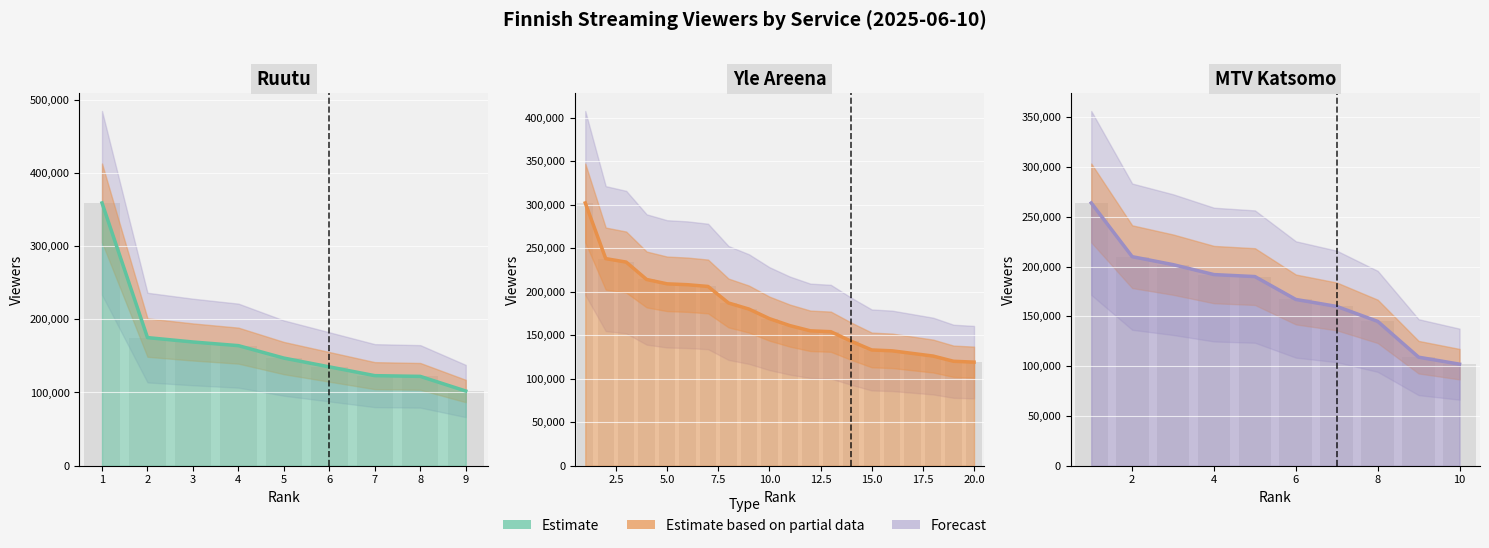

True or false: the data shows 106466 at 1.

False